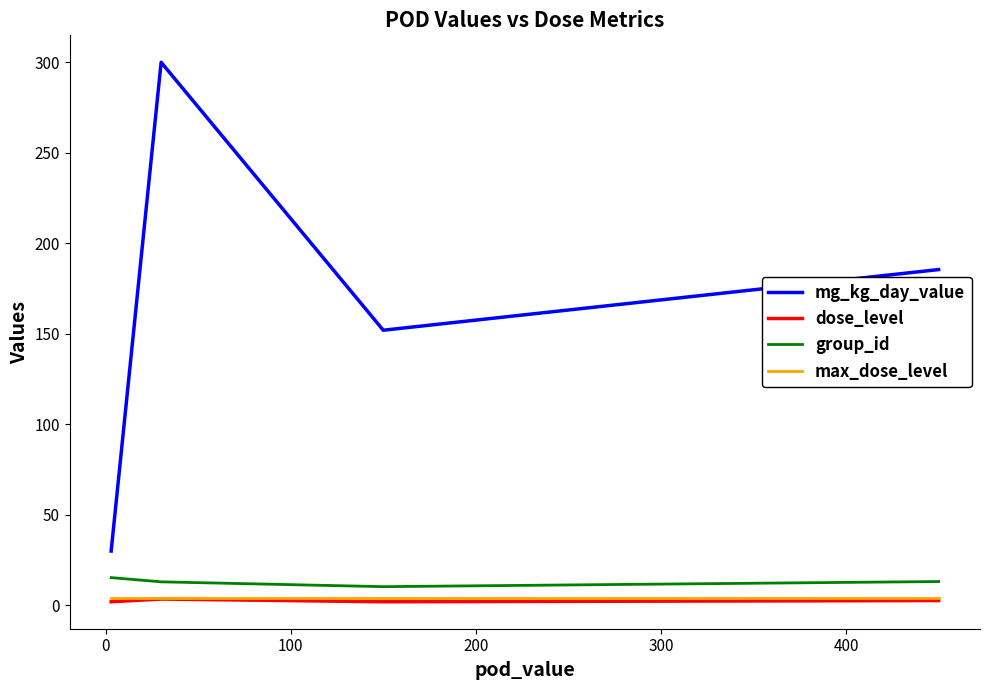

True or false: max_dose_level and mg_kg_day_value intersect in this chart.

False